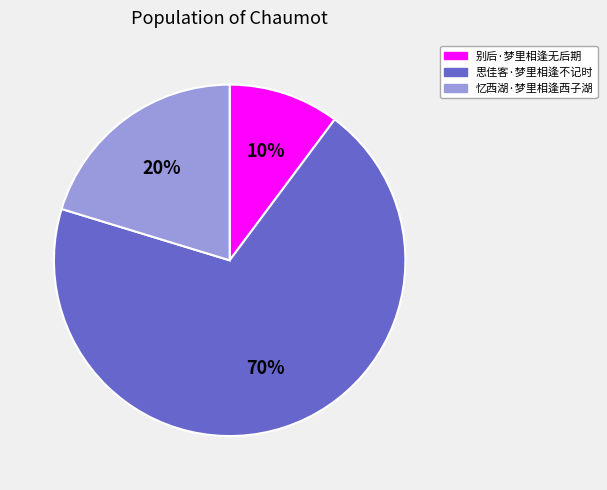

True or false: 思佳客·梦里相逢不记时 accounts for 70% of the total.

True